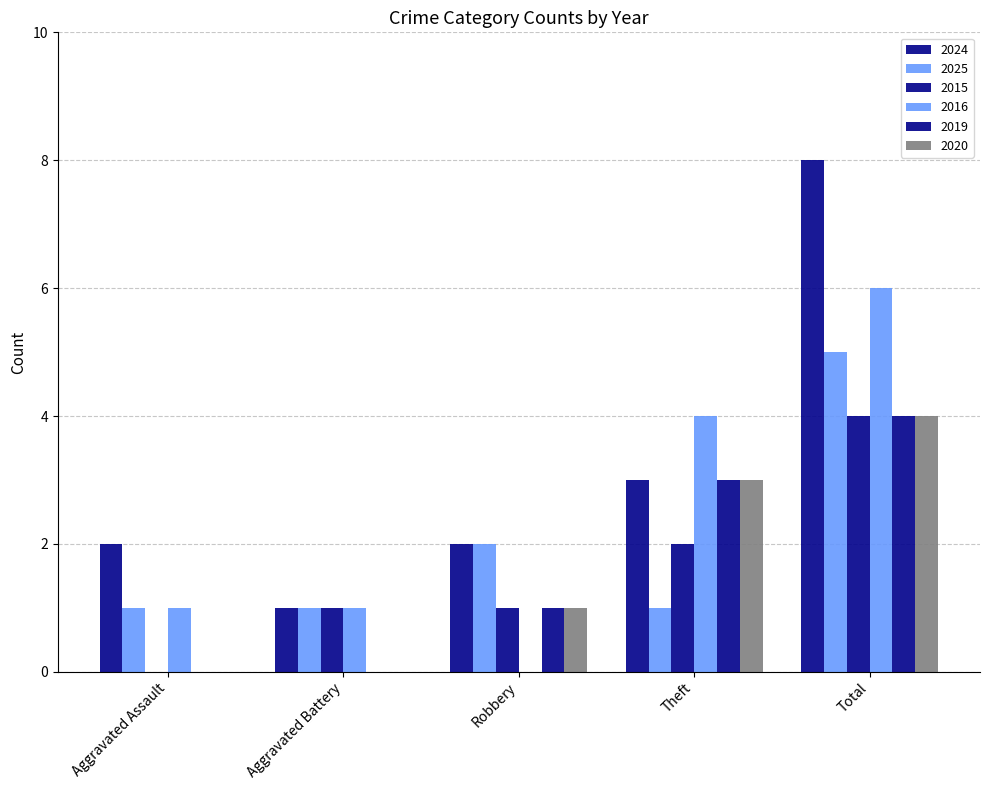

Rank the series at Robbery from highest to lowest value.

2024, 2025, 2015, 2019, 2020, 2016